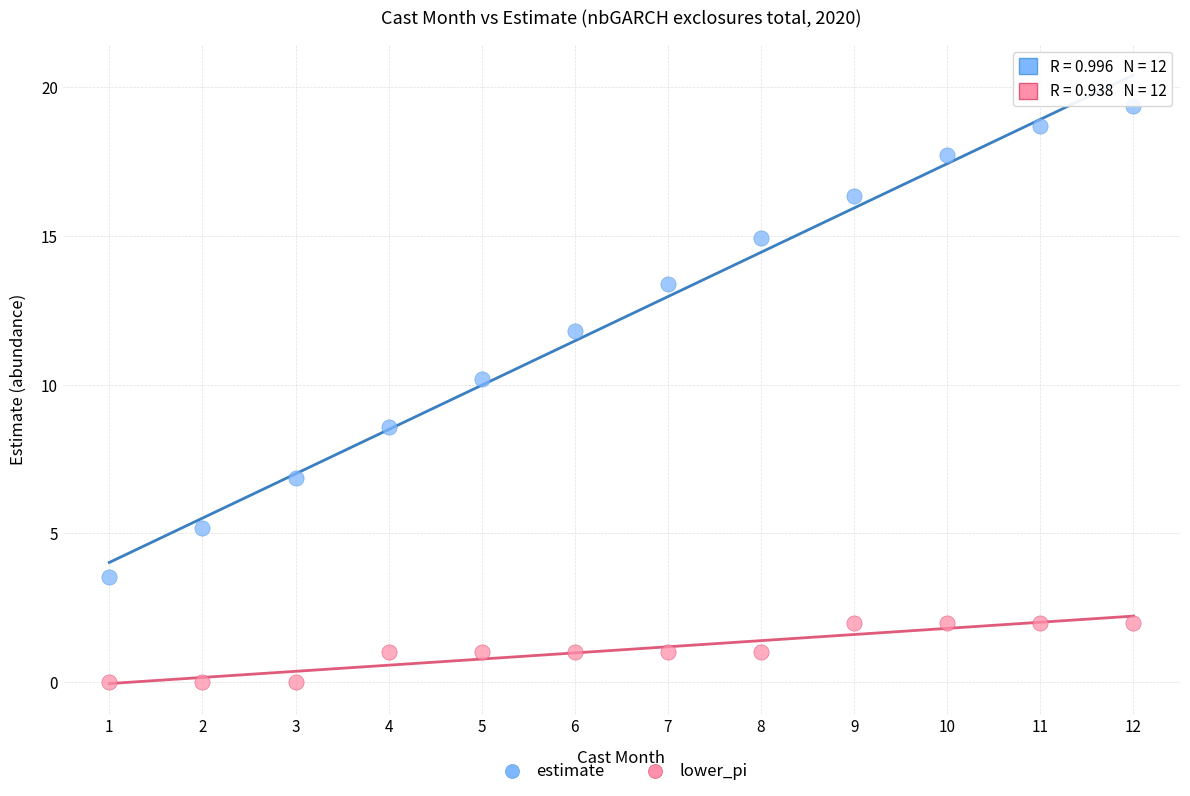

Which series contains the lowest Y value?

lower_pi